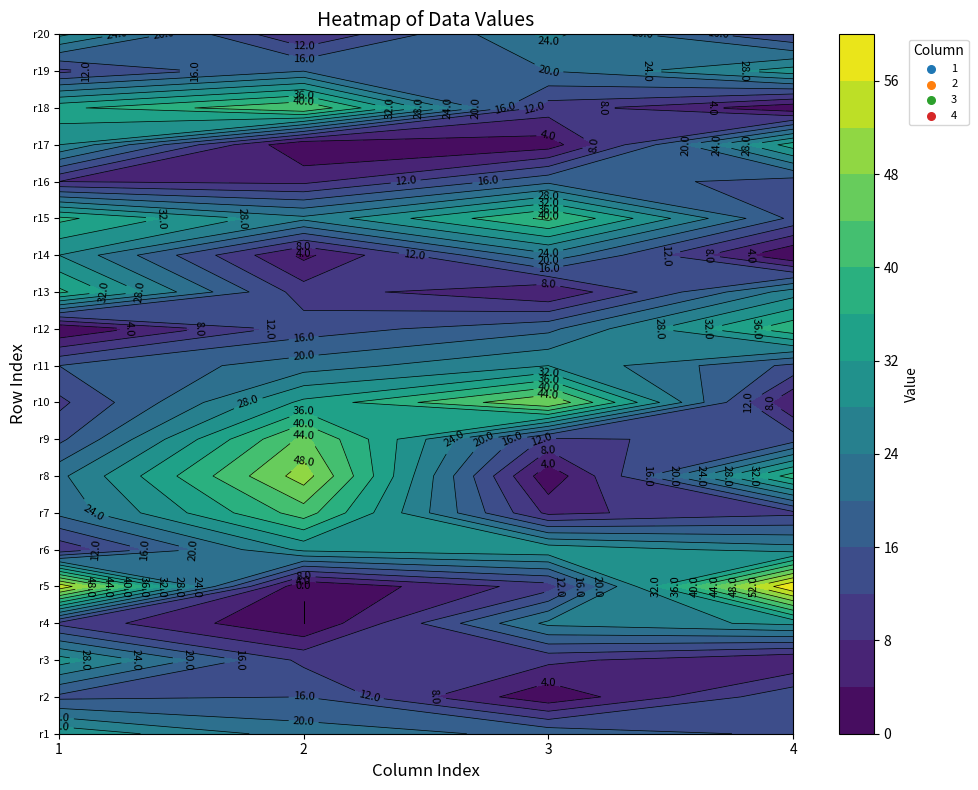

Reading left to right, extract all data points from this chart.

1: 31	15	30	11	55	9	21	23	15	11	16	0	37	28	37	8	28	35	11	29
2: 22	16	11	0	0	29	42	50	45	33	22	14	10	3	25	7	0	44	20	8
3: 19	1	9	25	10	31	7	1	11	48	28	19	4	23	41	19	2	10	20	25
4: 15	15	4	29	60	26	11	38	14	4	15	39	26	0	15	14	34	1	30	12